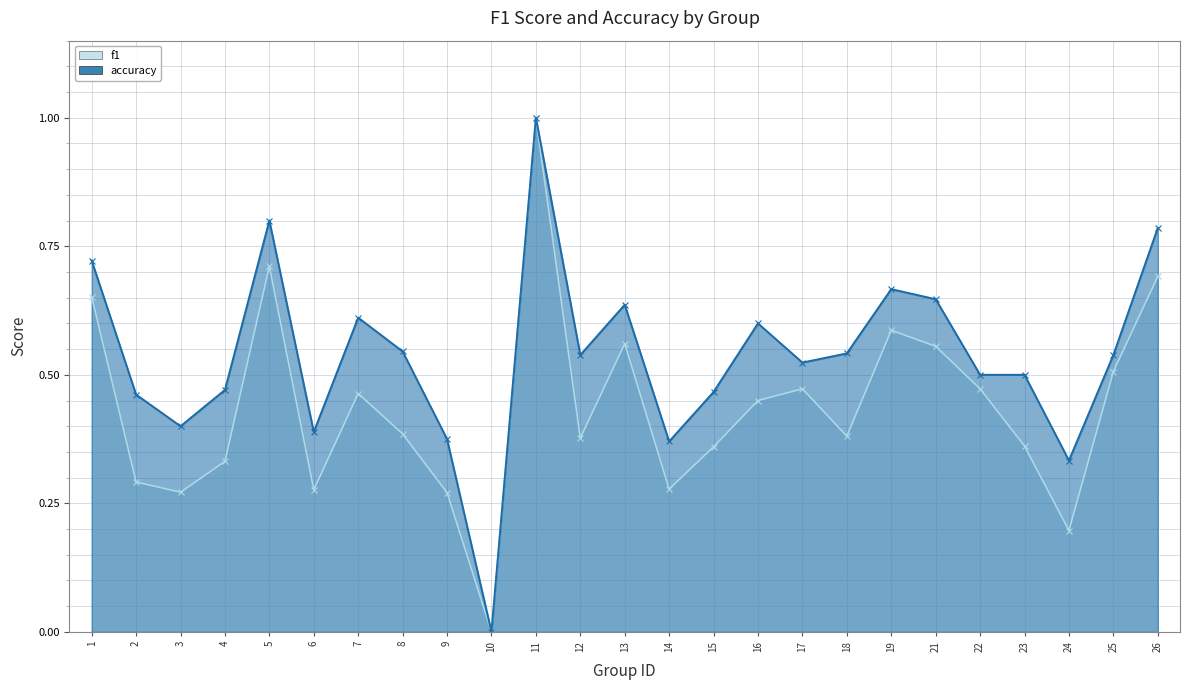

The value of f1 at 19 is 0.3. True or false?

False